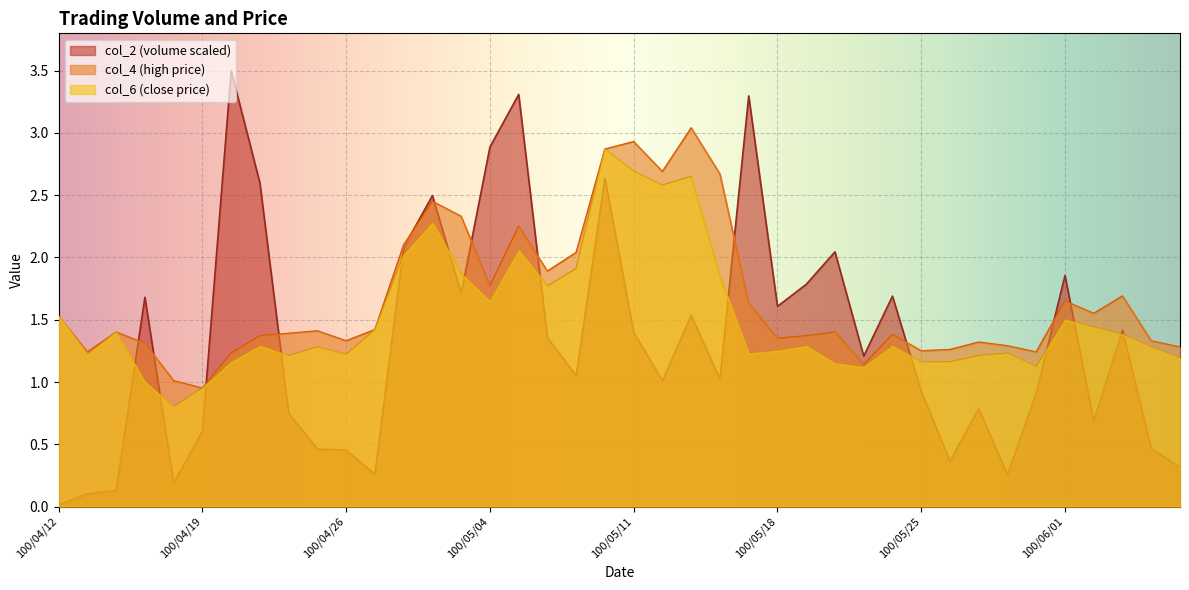

Which has a higher value, 100/04/15 or 100/05/05?

100/05/05